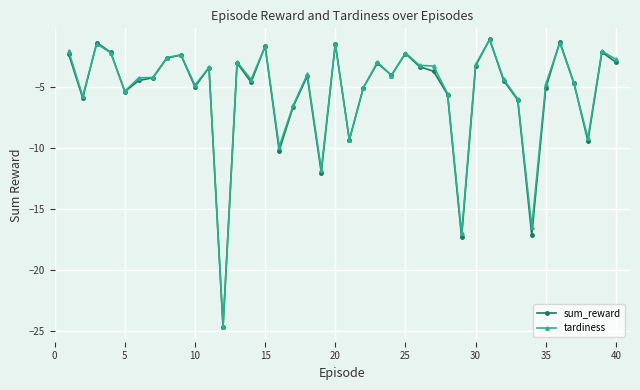

Does the chart have visible grid lines?

Yes